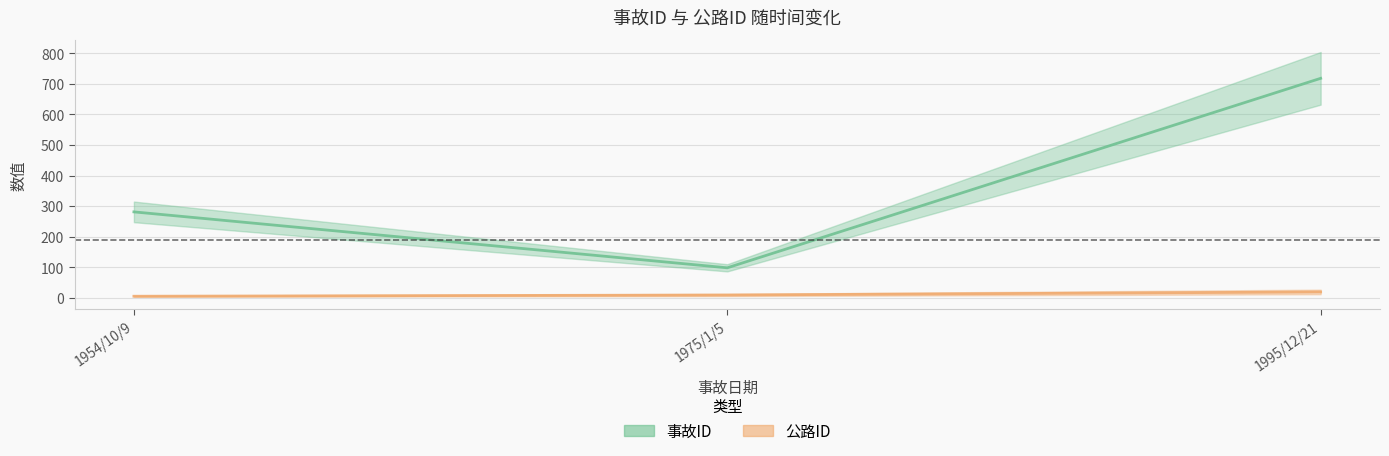

What is the label of the 3rd point from the left?

1995/12/21